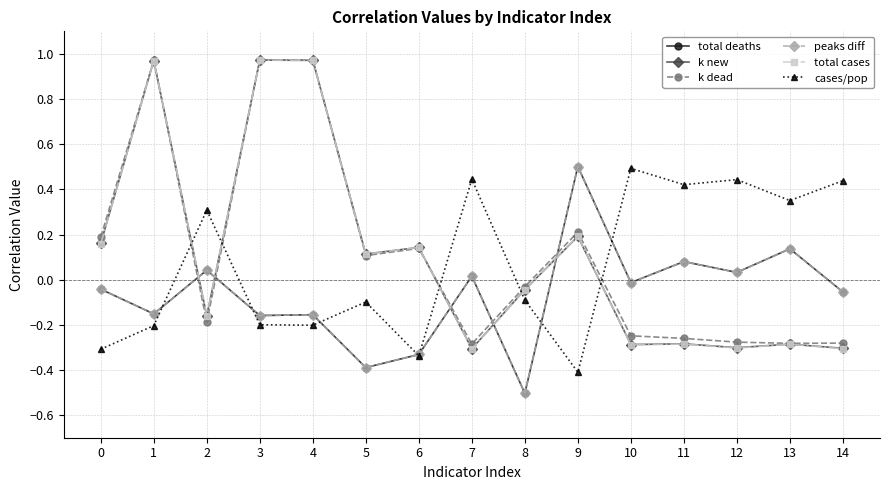

How many interior local peaks does the peaks diff series have?

6